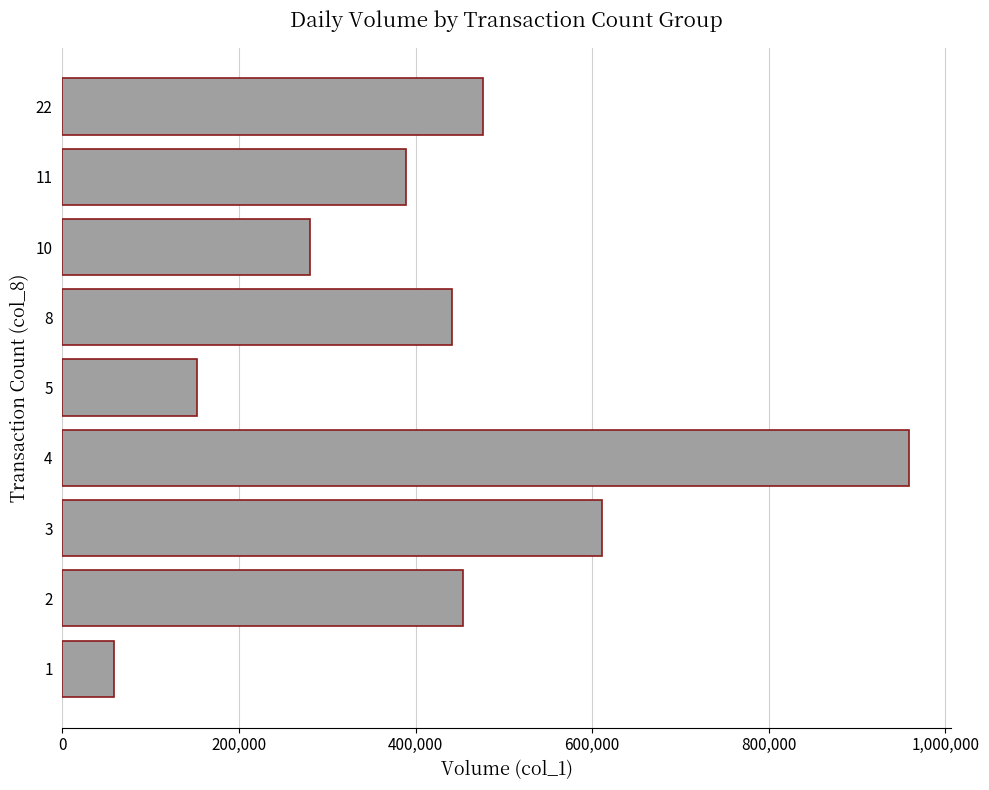

Is it true that the value at 3 is 611000?

True